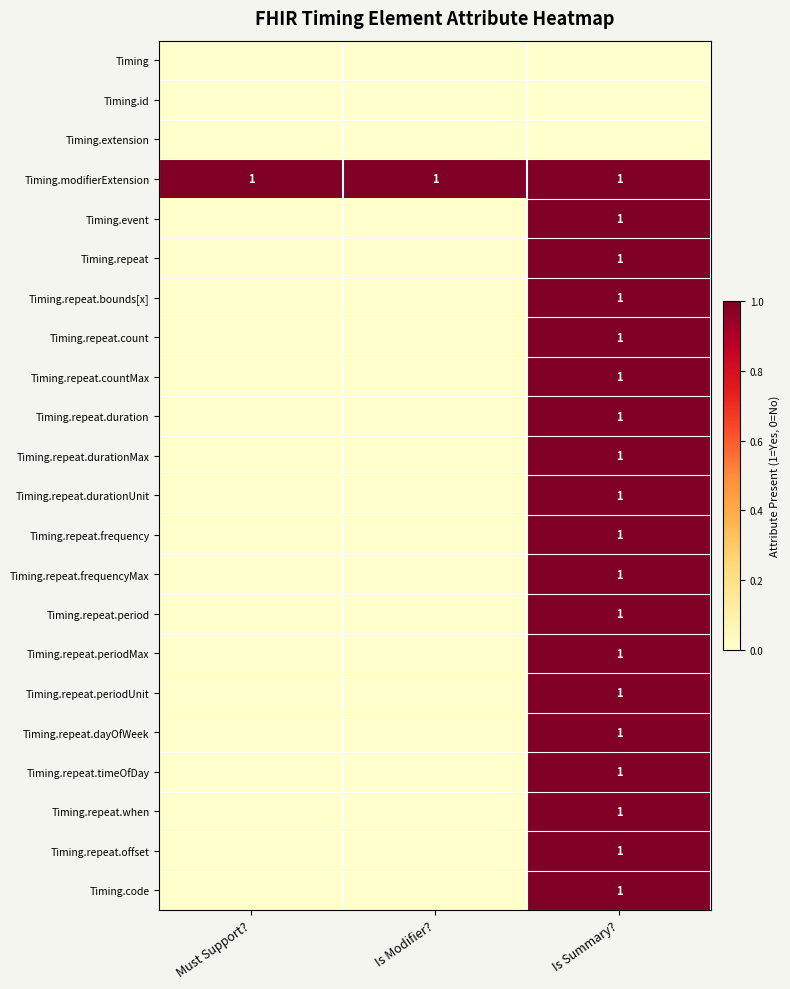

The value of Timing.repeat.offset at Is Summary? is 1. True or false?

True